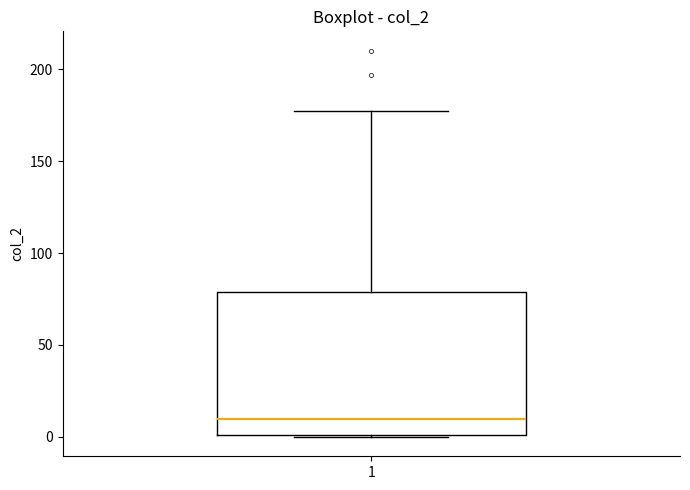

Where is the upper edge of the box at x = 1 on the y-axis? The values are not printed on the chart, so give them approximately, as read against the axis.

80